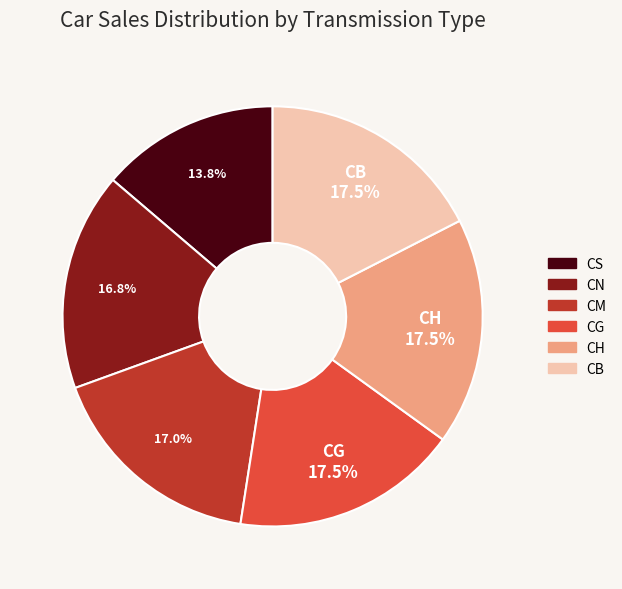

Which slice is the smallest?

CS